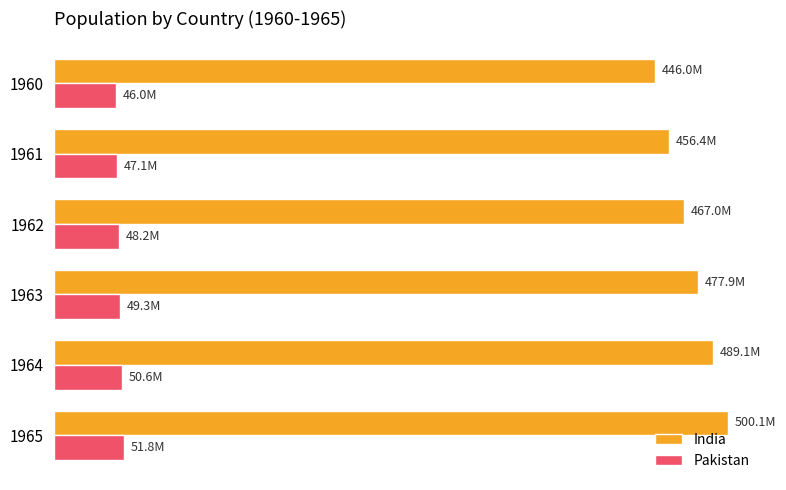

What are all the series names shown in the legend?

India, Pakistan